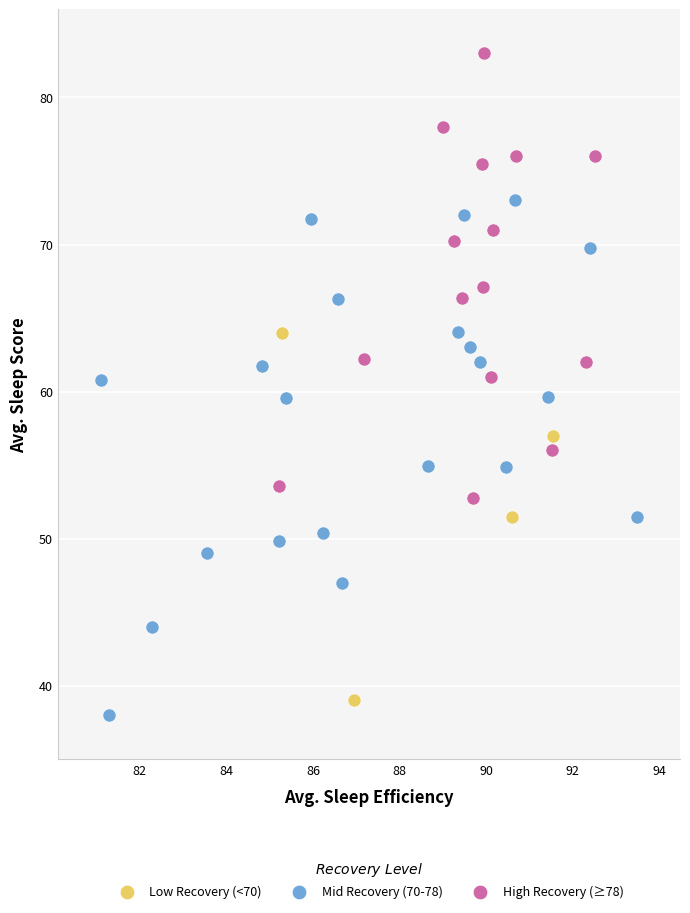

Which series contains the highest Y value?

High Recovery (≥78)